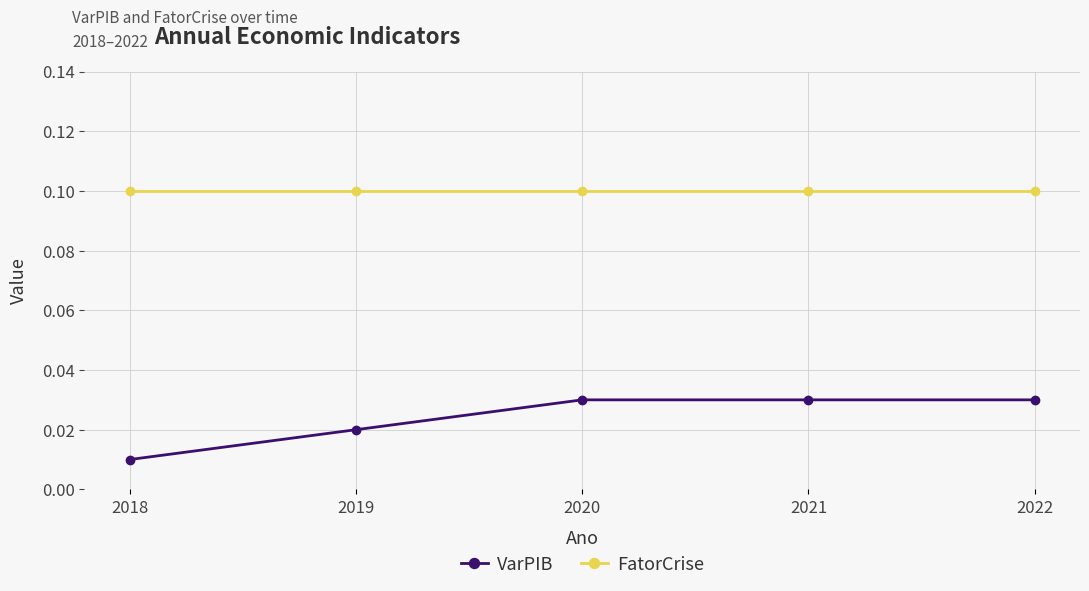

Is it true that FatorCrise equals 0.0 at 2022?

False